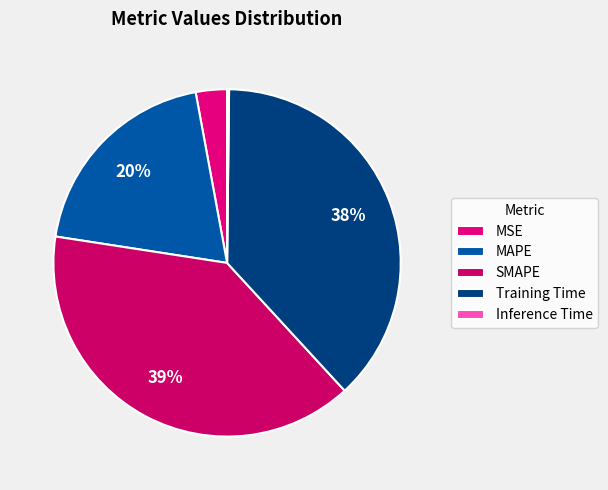

Rank the categories by value from lowest to highest.

Inference Time, MSE, MAPE, Training Time, SMAPE